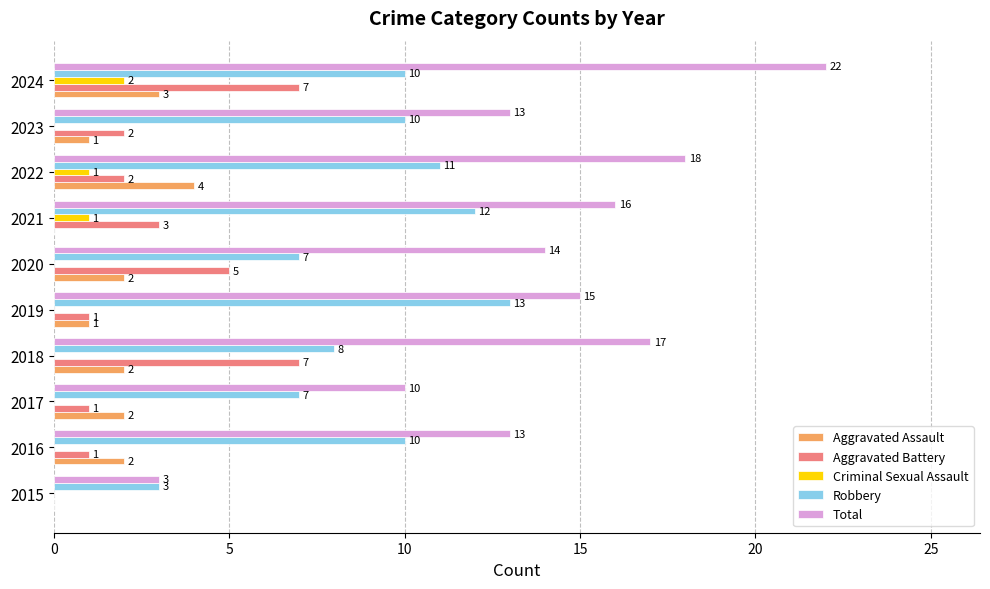

At which category is the sum across all series the highest?

2024